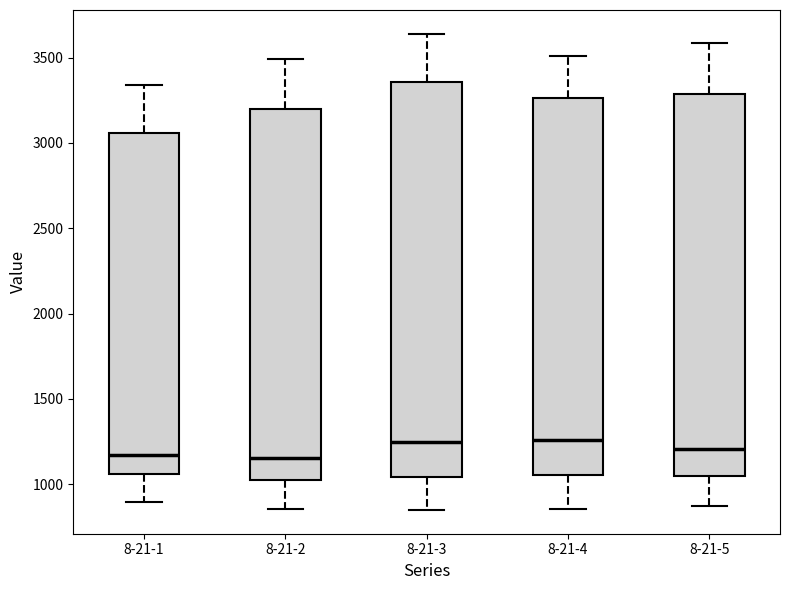

Which box is the tallest, from its lower edge to its upper edge?

8-21-3